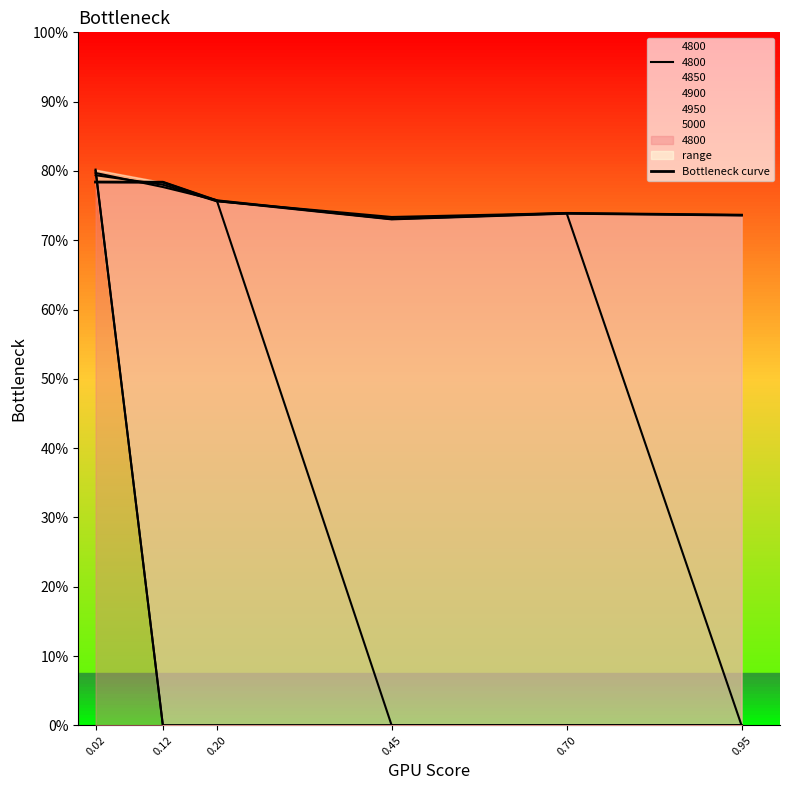

At which label is the value closest to 0?

0.45